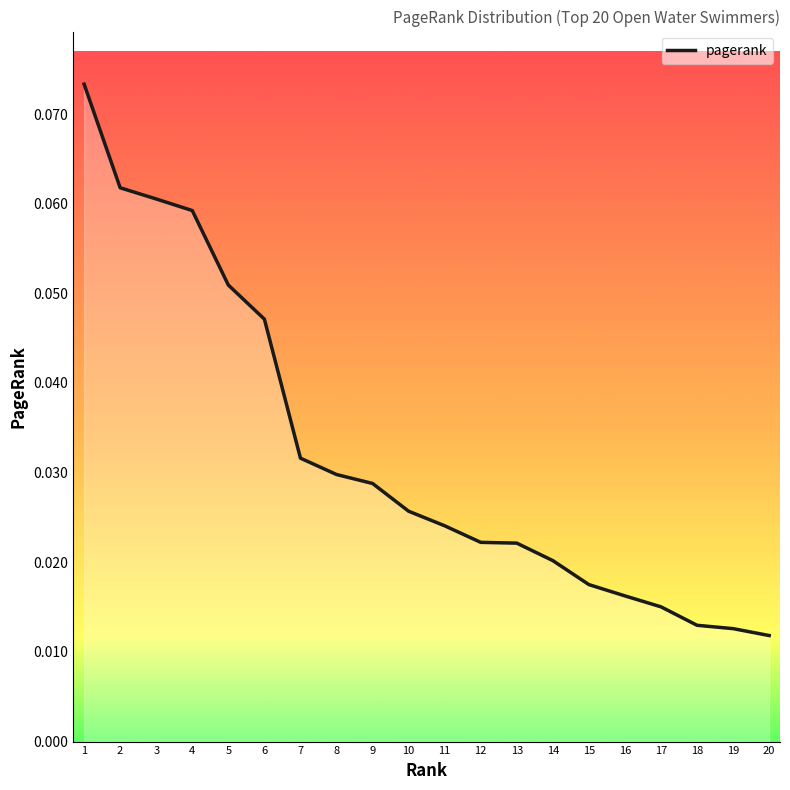

Which has a higher value, 11 or 18?

11